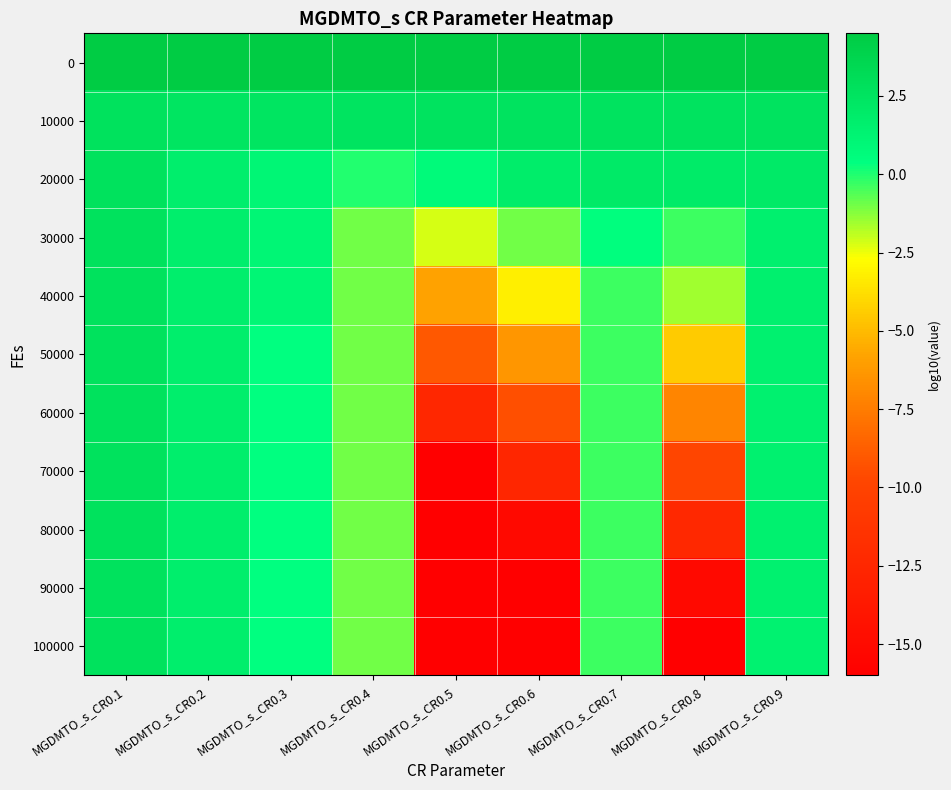

What is the minimum value shown in the chart?

-16.0